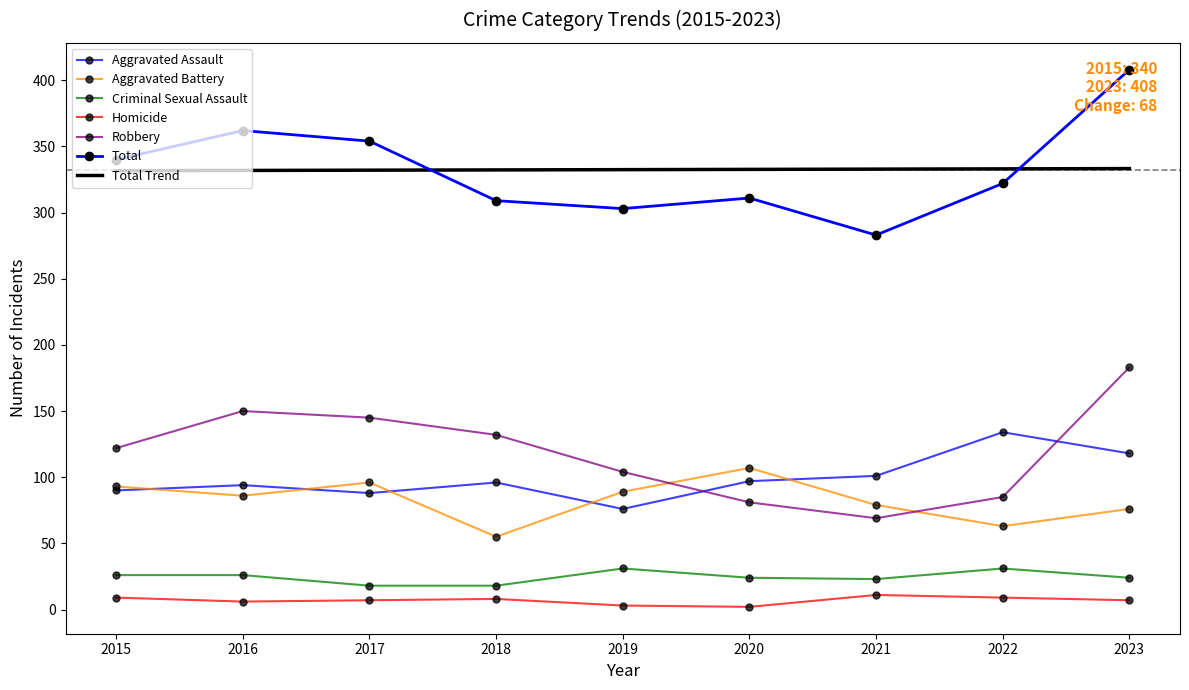

Between 2020 and 2016, which is larger?

2020